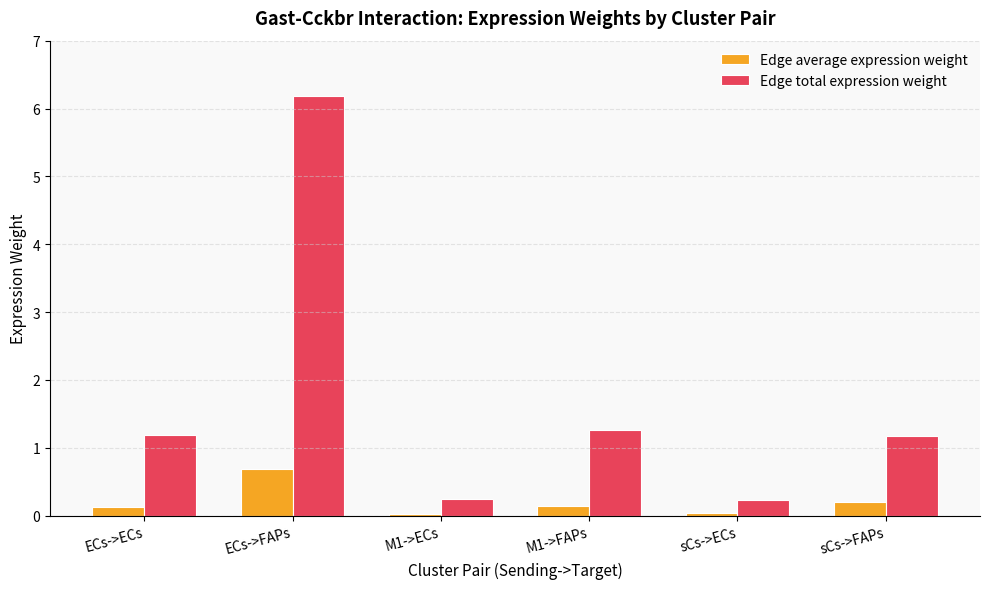

At which category is the sum across all series the highest?

ECs->FAPs